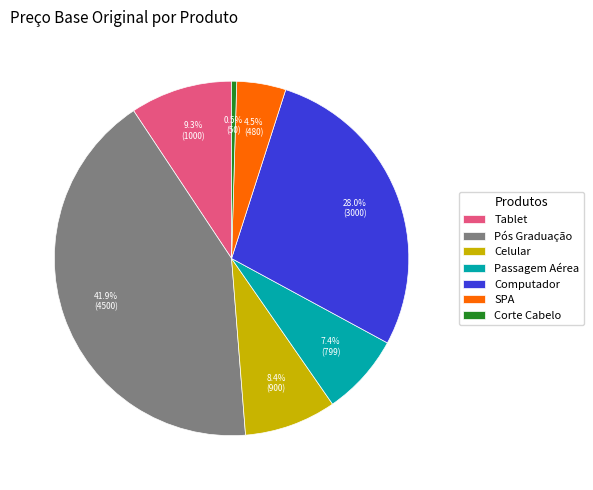

To the nearest percent, what percentage of the pie is Computador?

28%